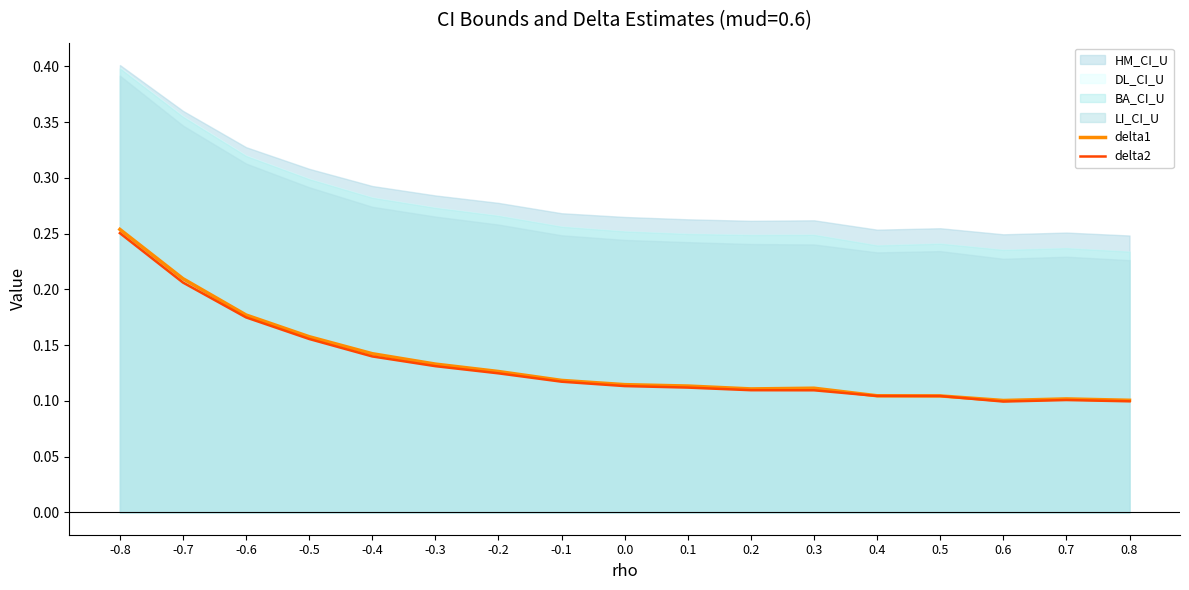

What is the difference between the maximum and minimum values in the delta1 series?

0.2